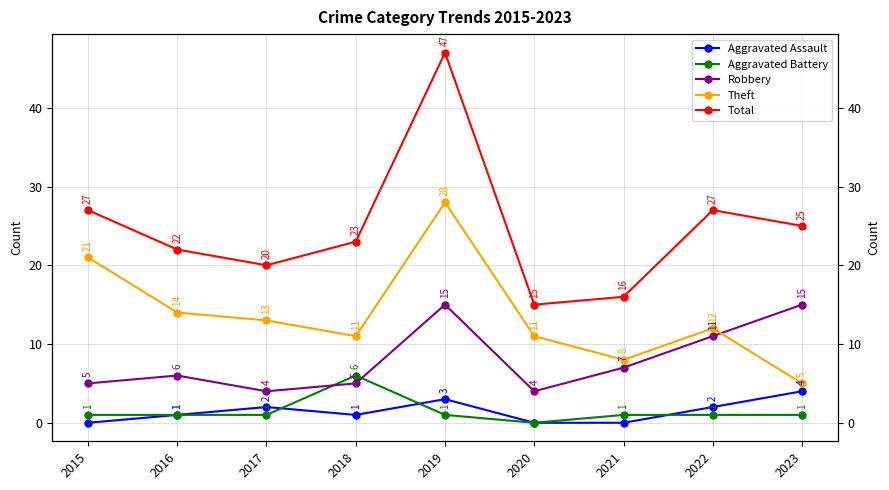

In Robbery, how many points are lower than both neighbors (excluding endpoints)?

2